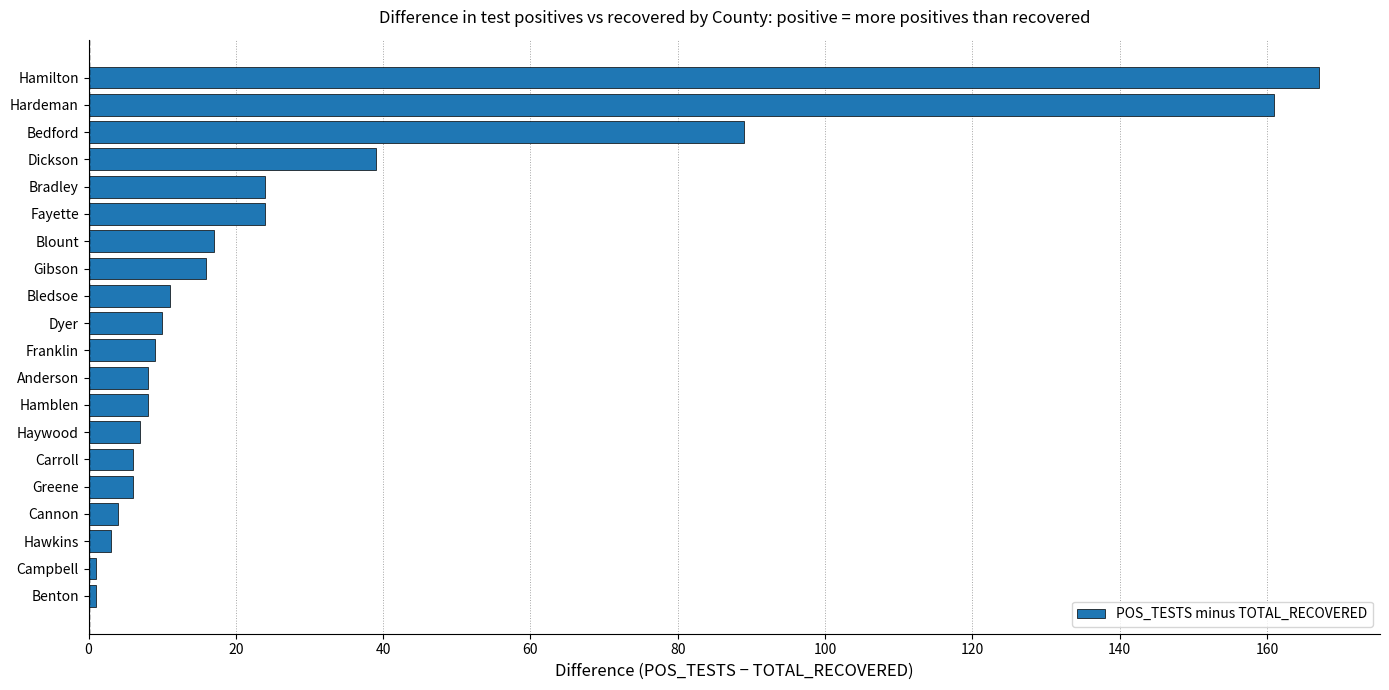

What is the difference between the second highest and second lowest values?

160